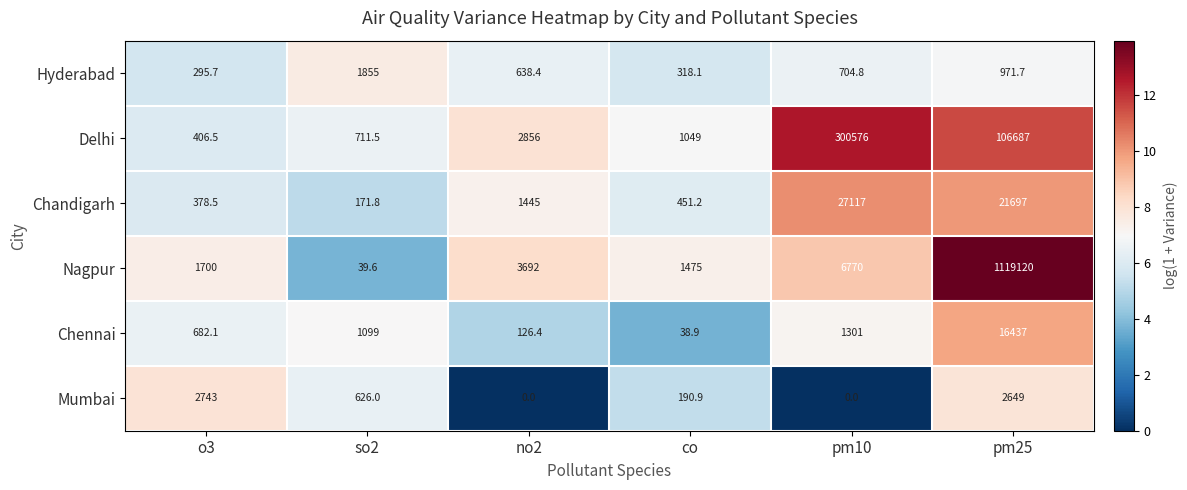

Where is Nagpur nearest to the value 559579?

pm10